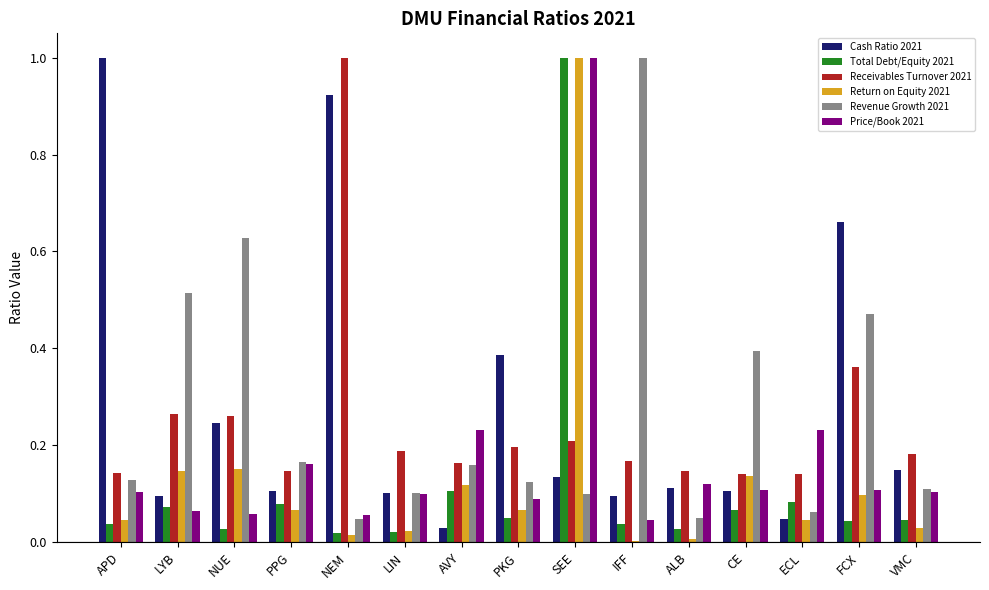

Which series has the largest range (max minus min)?

Return on Equity 2021